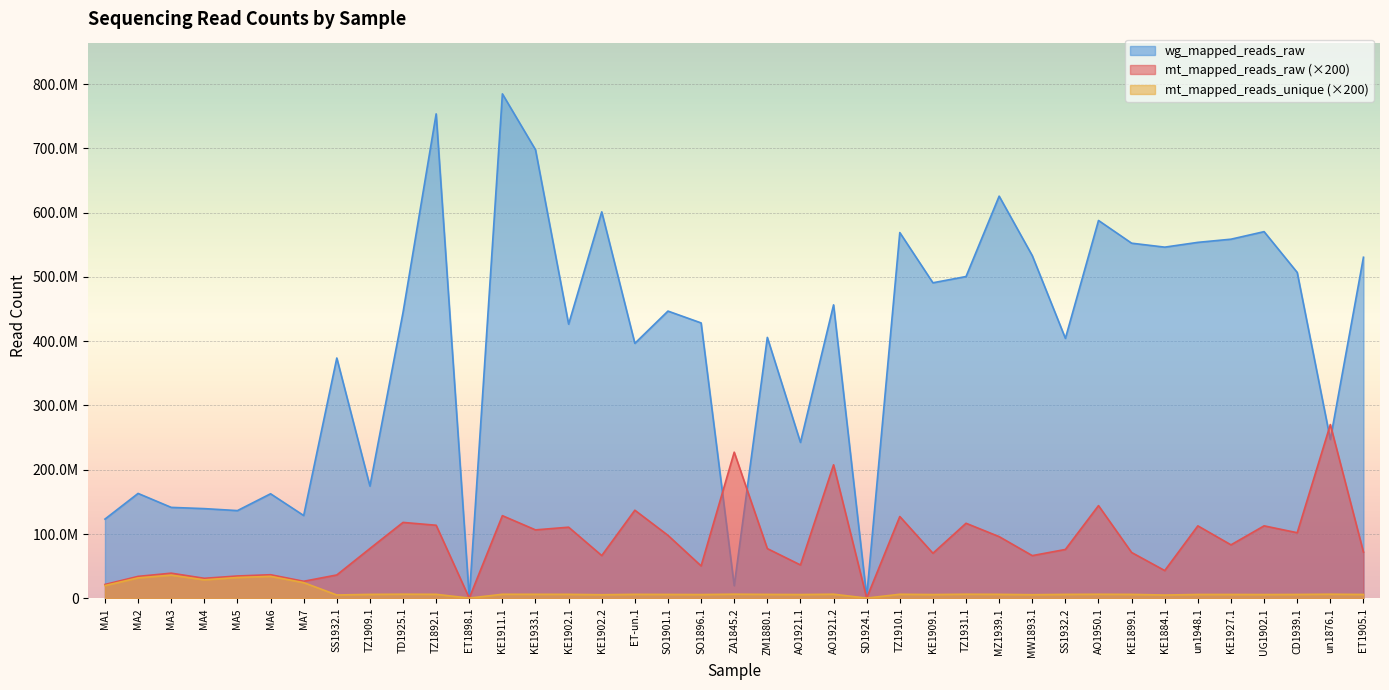

What are all the series names shown in the legend?

wg_mapped_reads_raw, mt_mapped_reads_raw (×200), mt_mapped_reads_unique (×200)